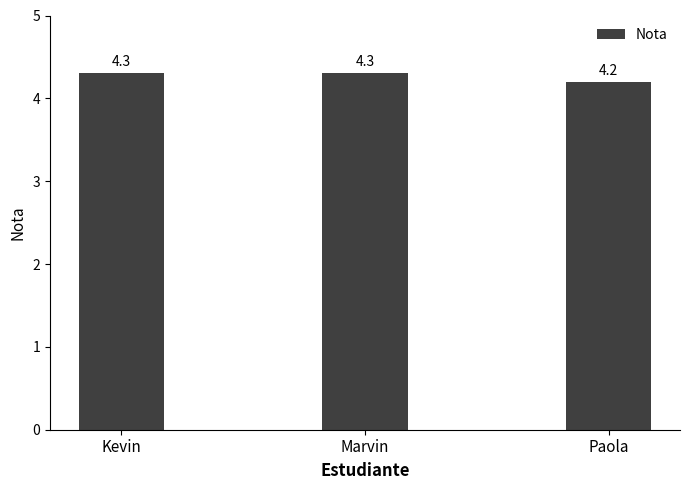

What is the sum of the values at Marvin and Paola?

8.5